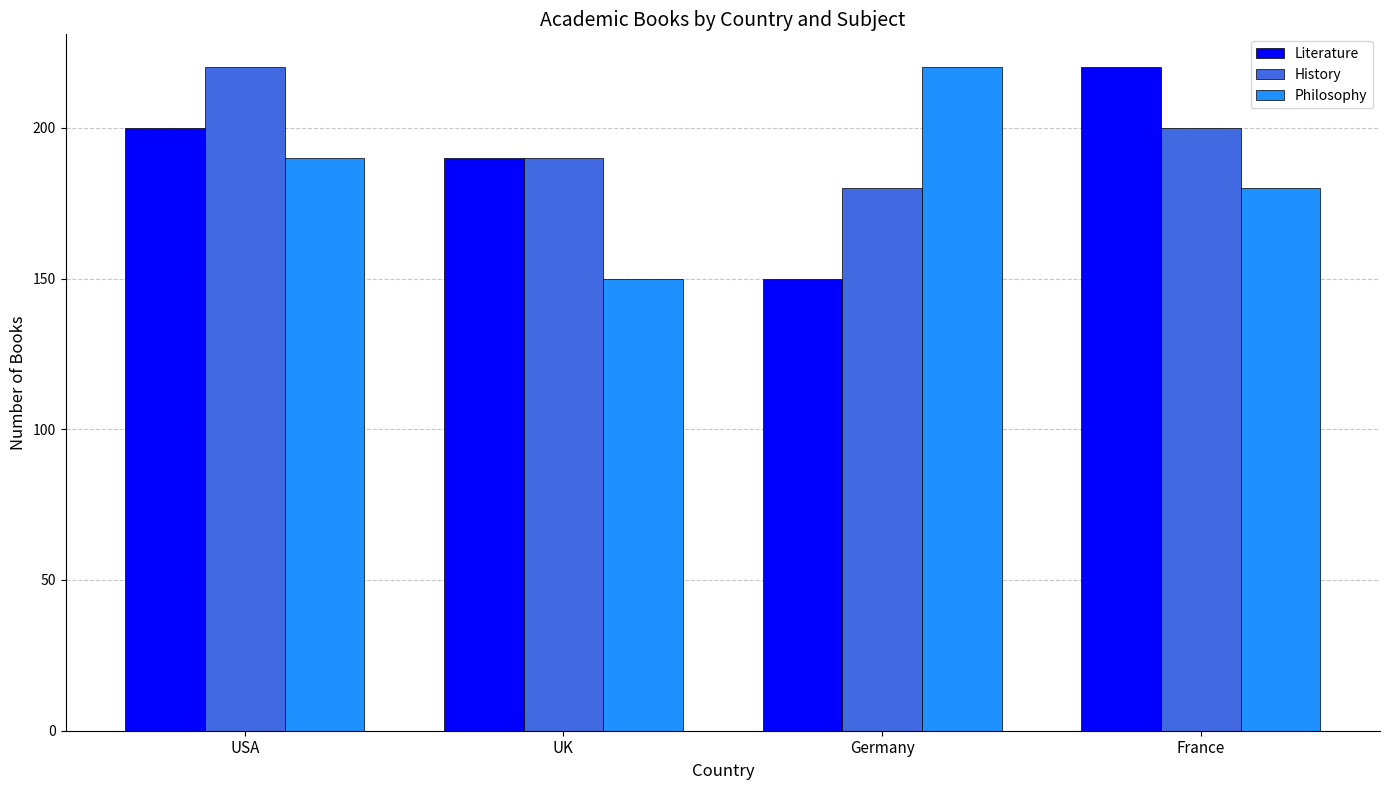

What position from the left is France?

4